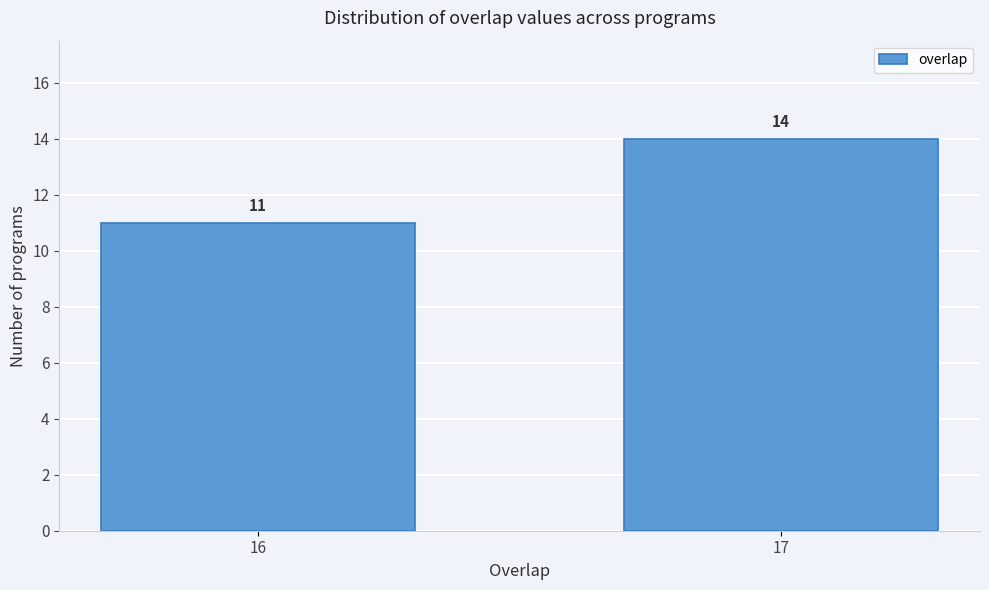

Reading left to right, what are all the values shown in this chart?

16=11	17=14